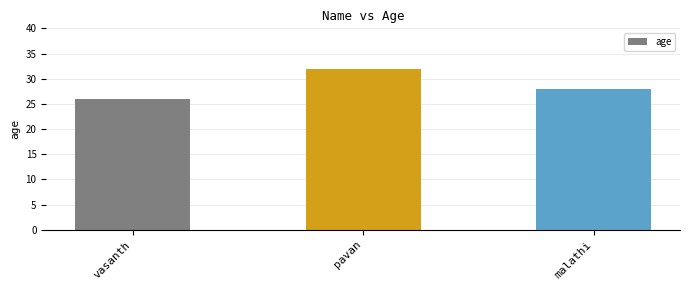

Reading left to right, list all the values displayed in this chart.

vasanth=26	pavan=32	malathi=28